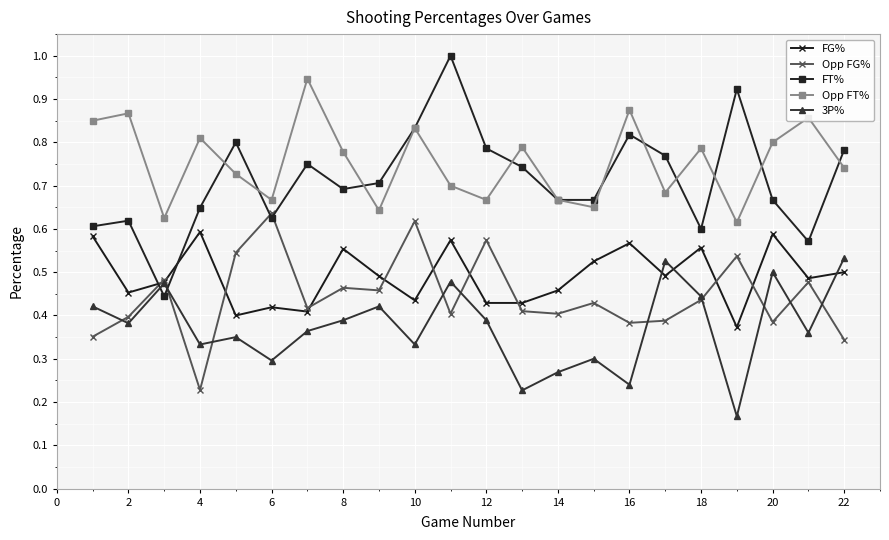

How many lines are shown in the chart?

5